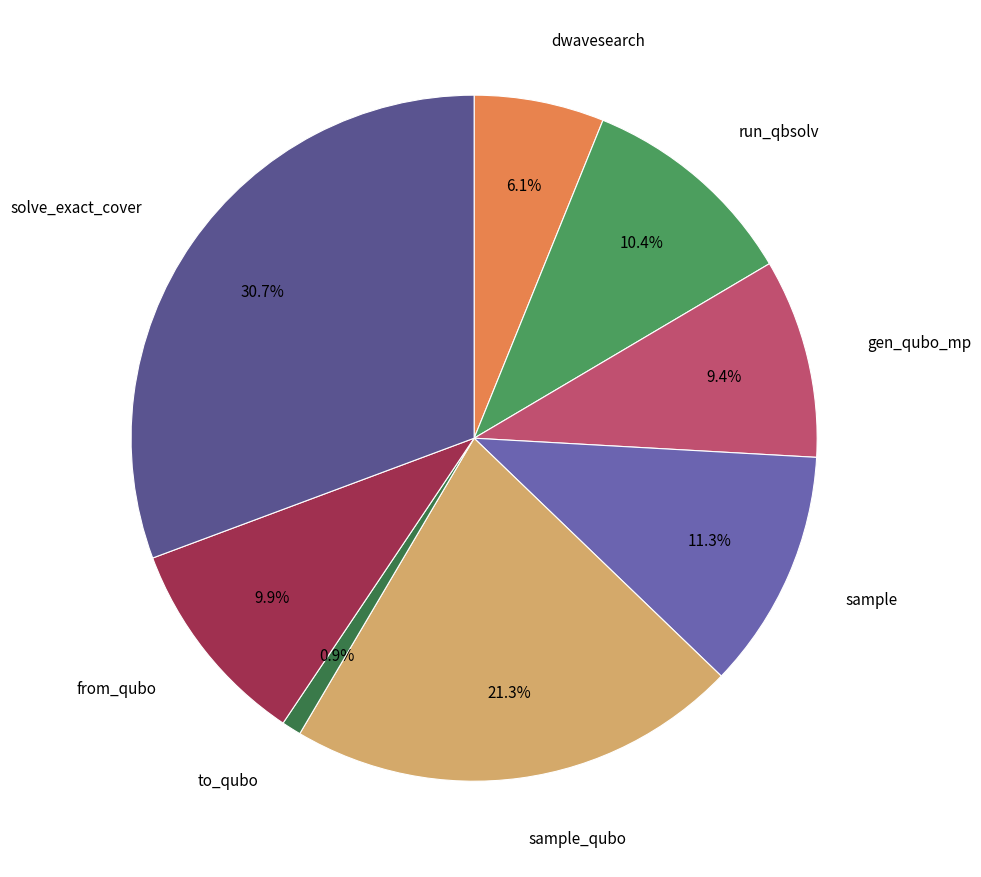

Rank the categories by value from highest to lowest.

solve_exact_cover, sample_qubo, sample, dwave_qbsolv.qbsolv_binding.run_qbsolv, from_qubo, generate_qubo_numpy_multi_processing, dwave_qbsolv.dwavesearch, to_qubo